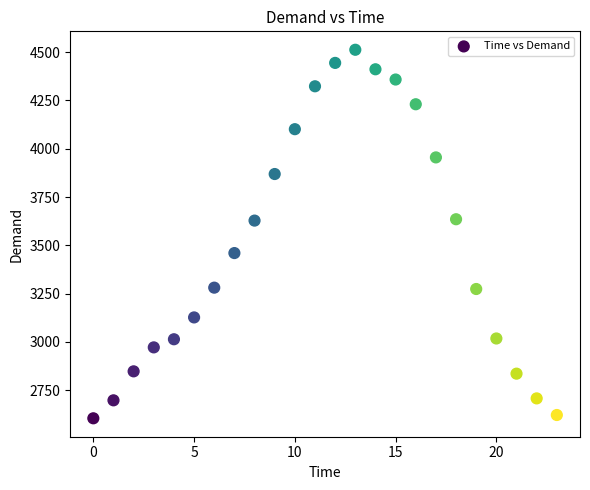

What is the range of Y values (max minus min)?

1907